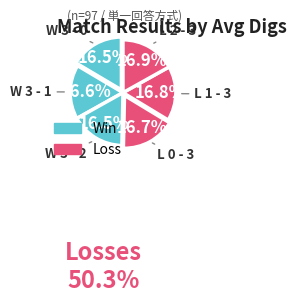

Approximately how many times larger is the value at W 3 - 0 compared to W 3 - 1?

1.0